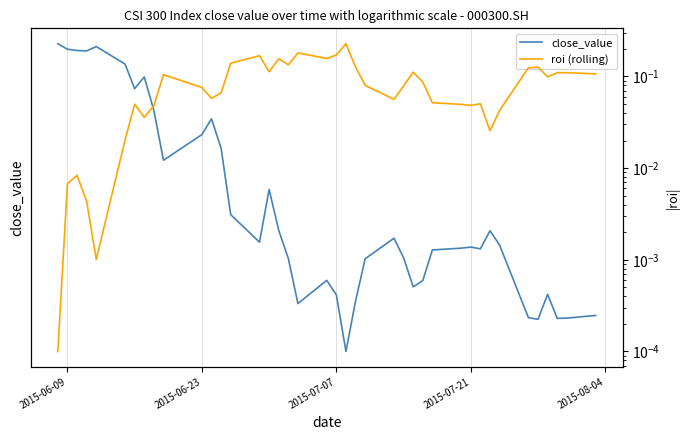

True or false: roi (rolling) and close_value cross at least once.

False